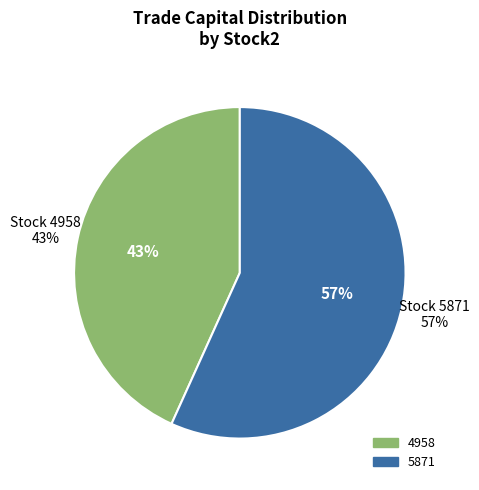

To the nearest percent, what portion does 5871 represent?

57%